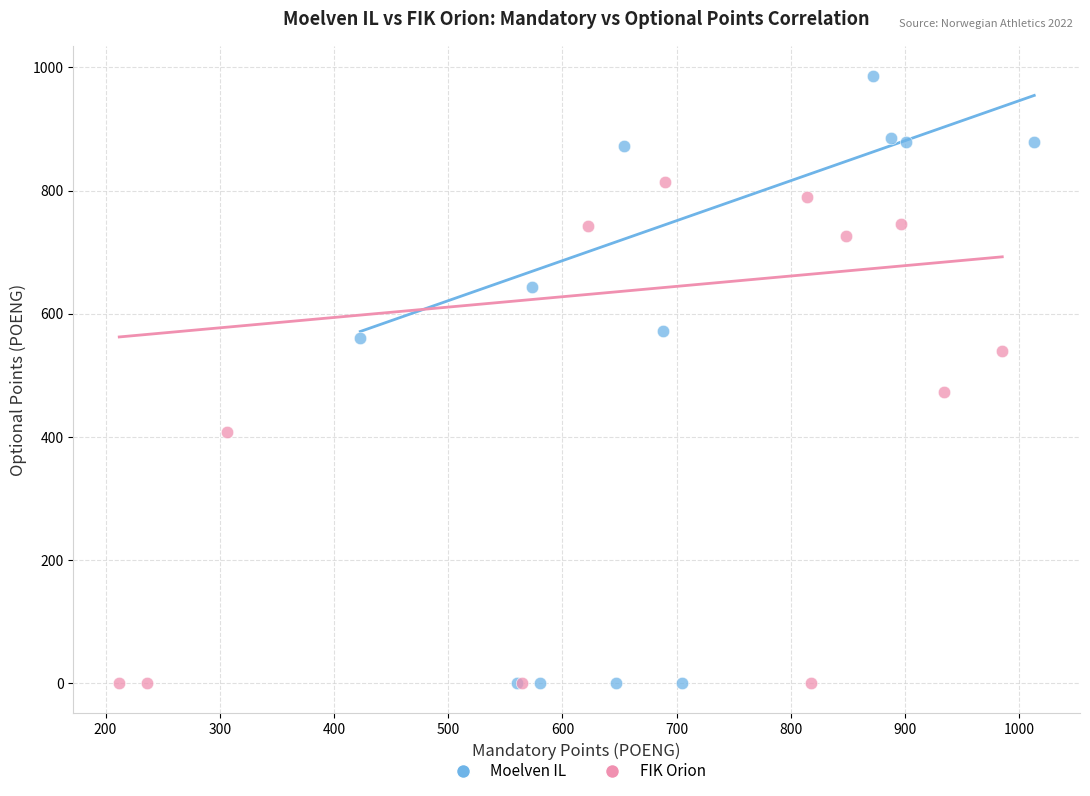

What are all the series names shown in the legend?

Moelven IL, FIK Orion